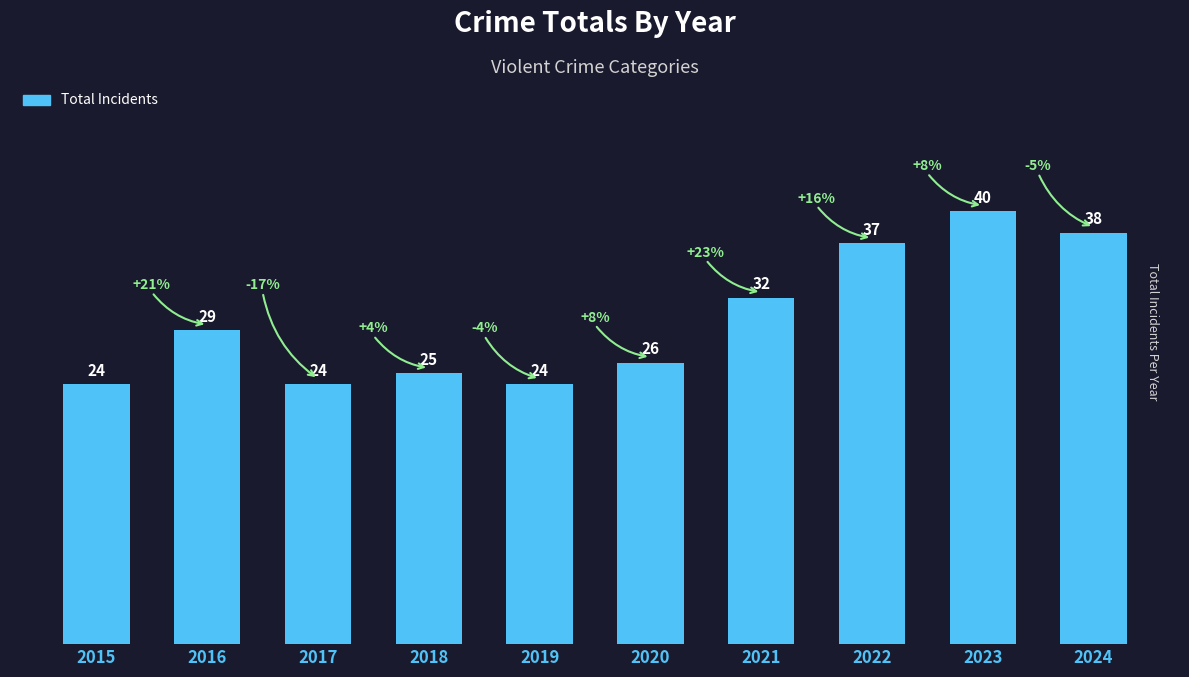

What is the minimum value shown in the chart?

24